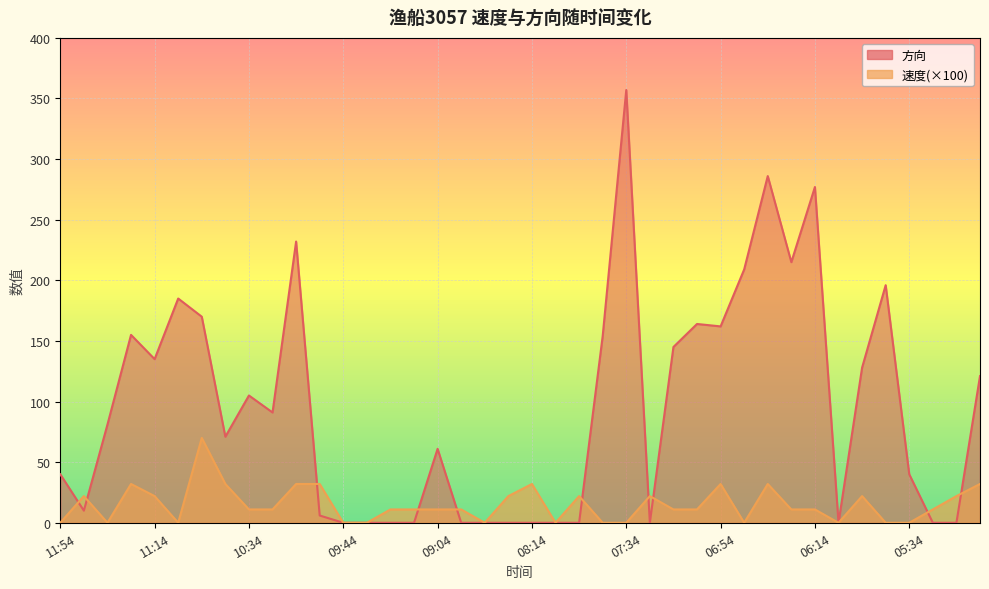

What is the average value of the 方向 series?

95